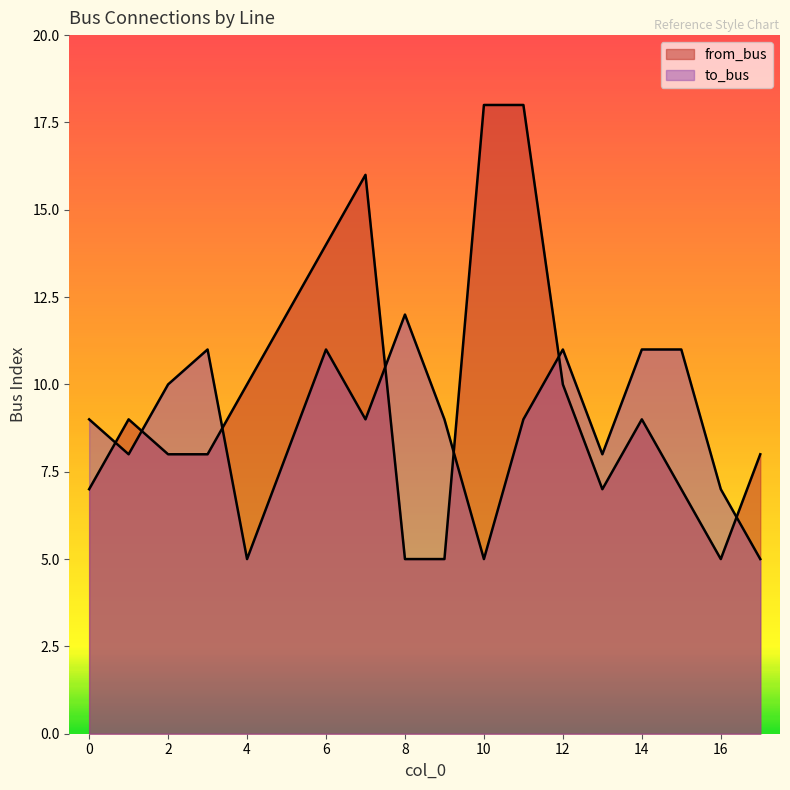

What is the sum of all to_bus values?

159